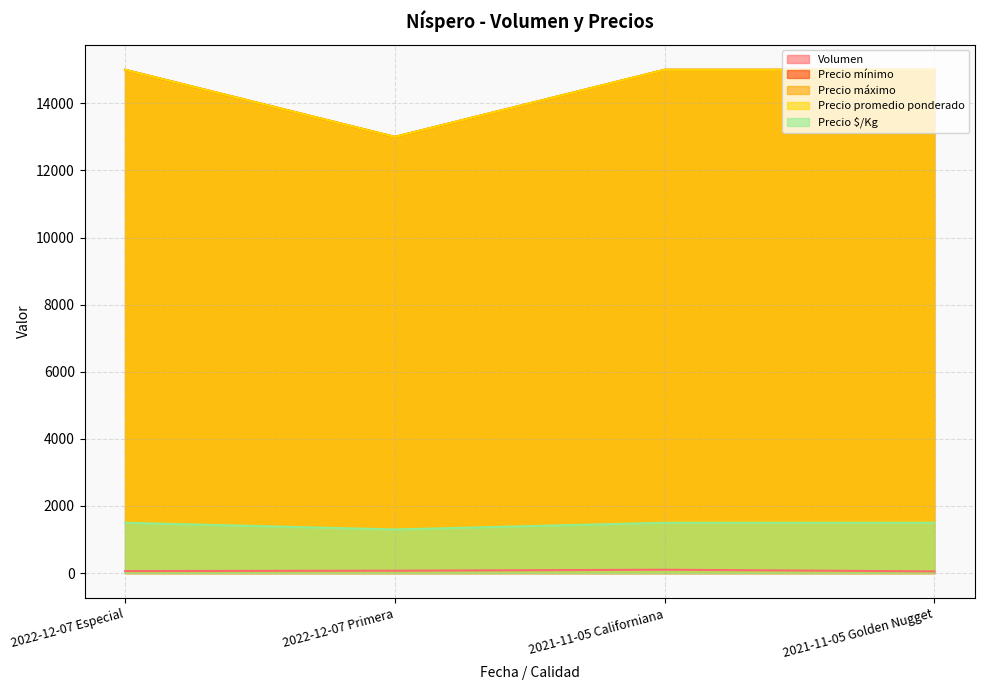

Between 2022-12-07 Primera and 2021-11-05 Golden Nugget, which series saw the biggest shift?

Precio mínimo